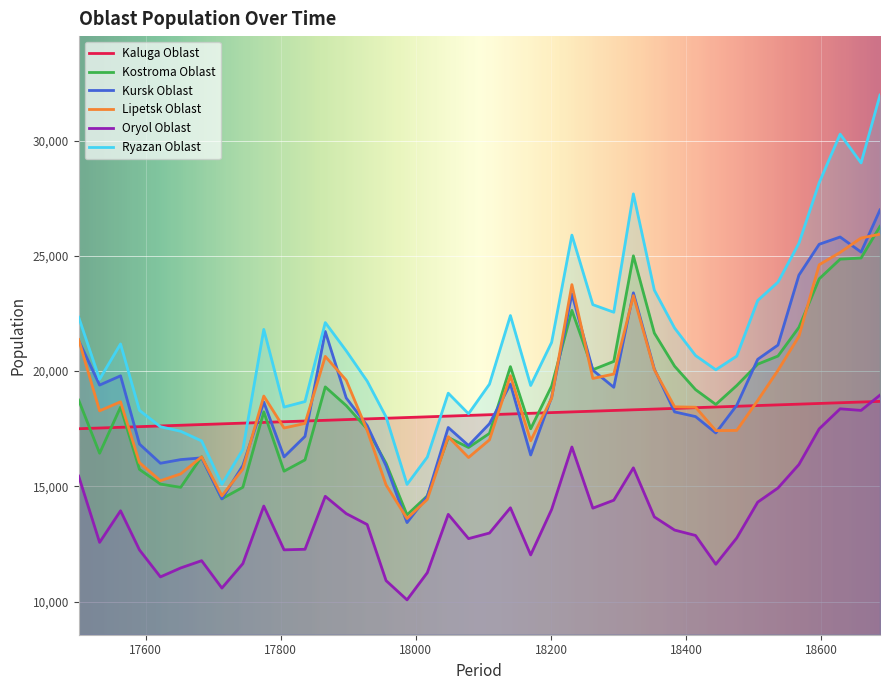

What is the minimum value shown in the chart?

10079